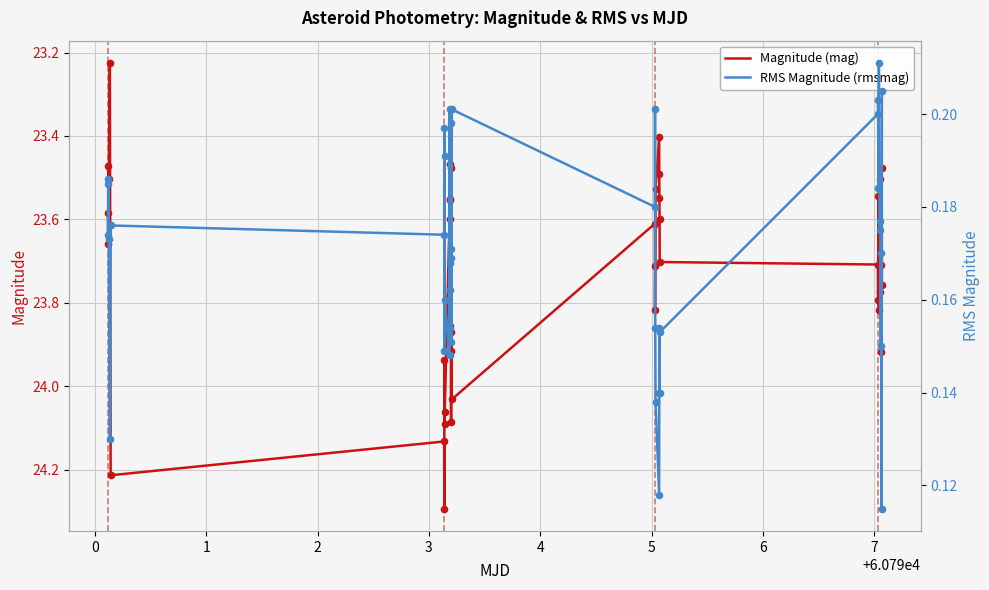

Which series has the largest total across all categories?

Magnitude (mag)